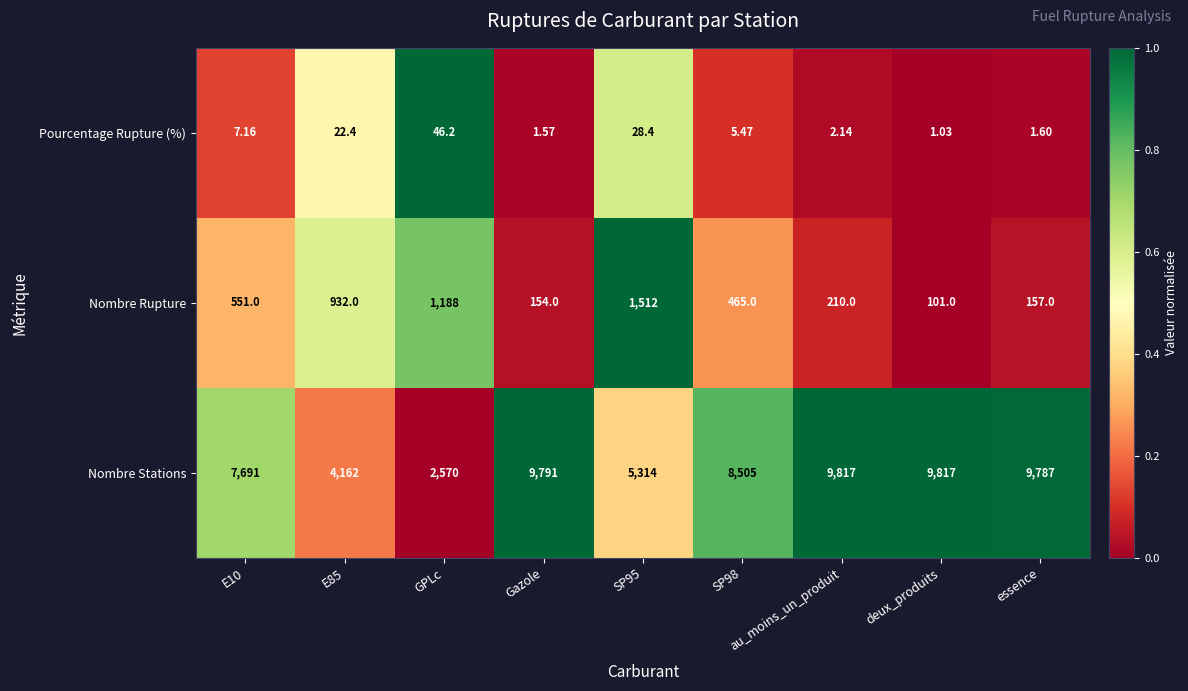

Count the number of categories in the chart.

9